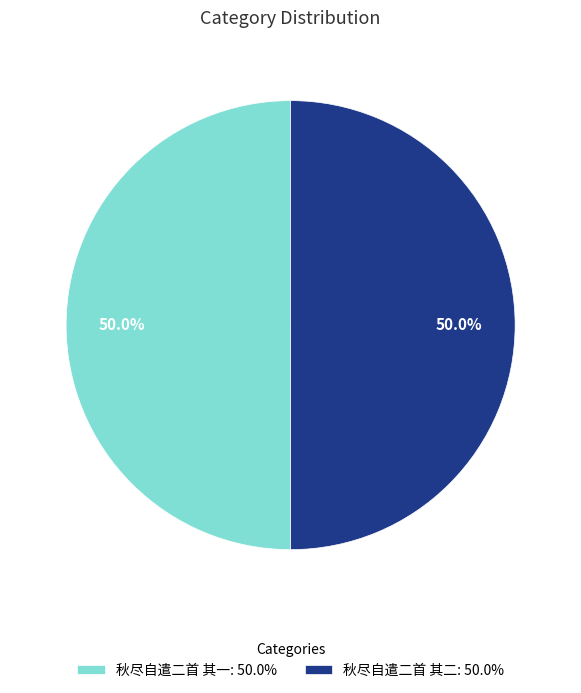

True or false: 秋尽自遣二首 其一 accounts for 50% of the total.

True